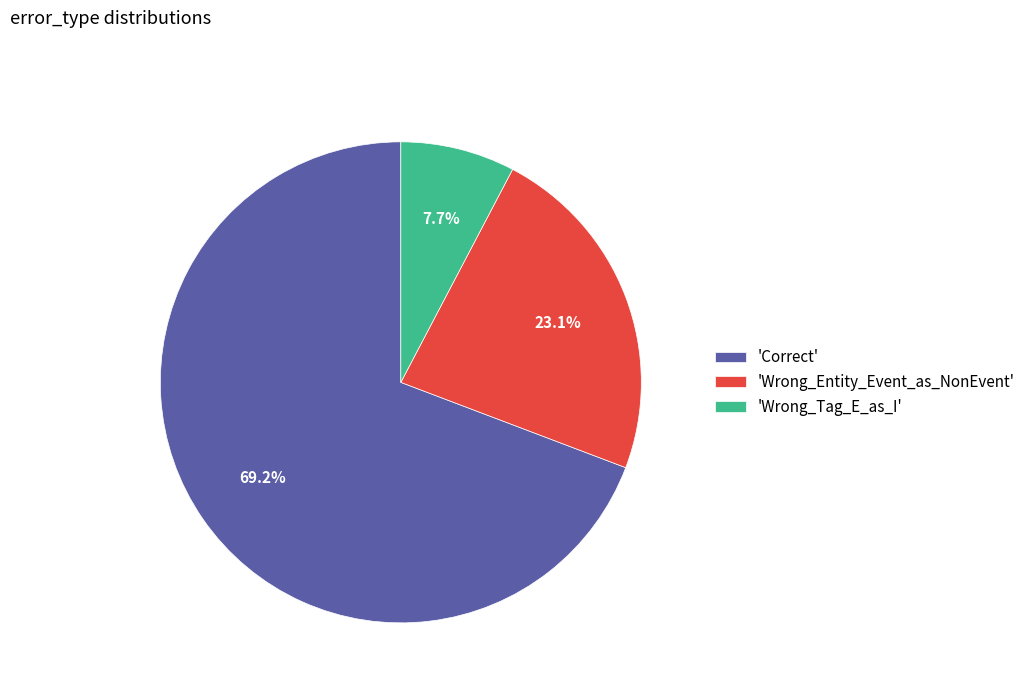

Count the number of slices in the pie.

3